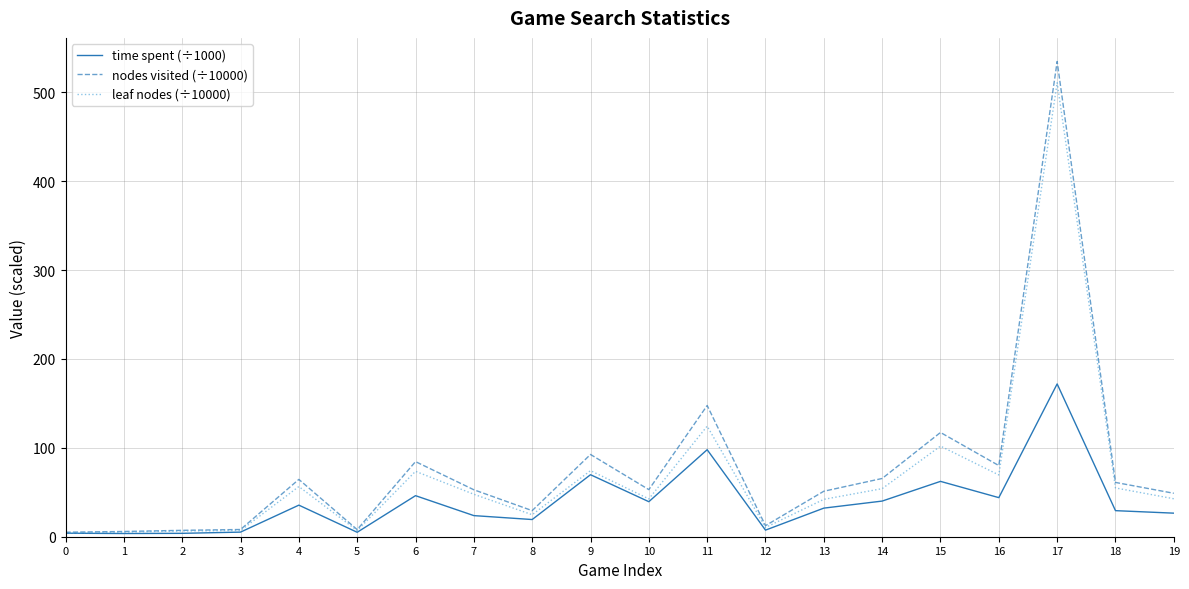

Which category has the highest value across all series?

17